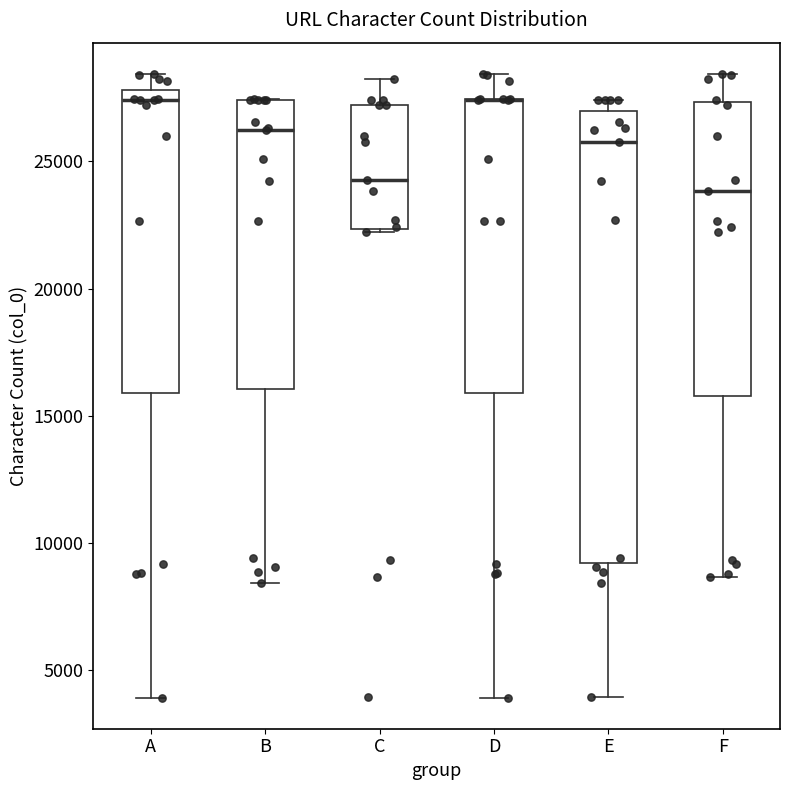

Reading left to right, read every box against the y-axis: the position of its median line, the range the box covers, and the ends of its whiskers. The values are not printed on the chart, so give them approximately, as read against the axis.

A: median 27500, box 16000 to 28000, whiskers 4000 to 28500
B: median 26000, box 16000 to 27500, whiskers 8500 to 27500
C: median 24500, box 22500 to 27000, whiskers 22000 to 28000
D: median 27500 (drawn on the box's upper edge), box 16000 to 27500, whiskers 4000 to 28500
E: median 26000, box 9000 to 27000, whiskers 4000 to 27500
F: median 24000, box 16000 to 27500, whiskers 8500 to 28500